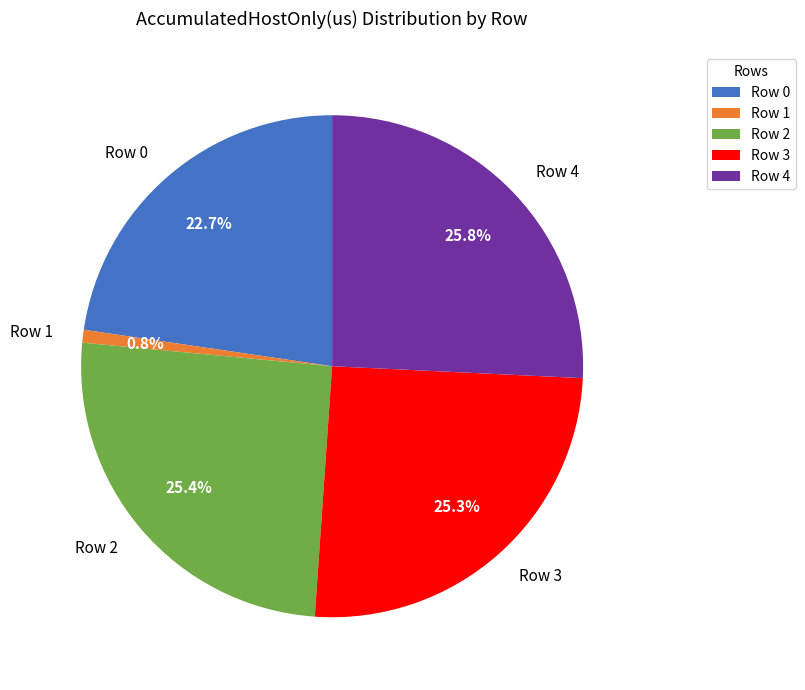

The Row 2 slice represents 37% of the pie. True or false?

False